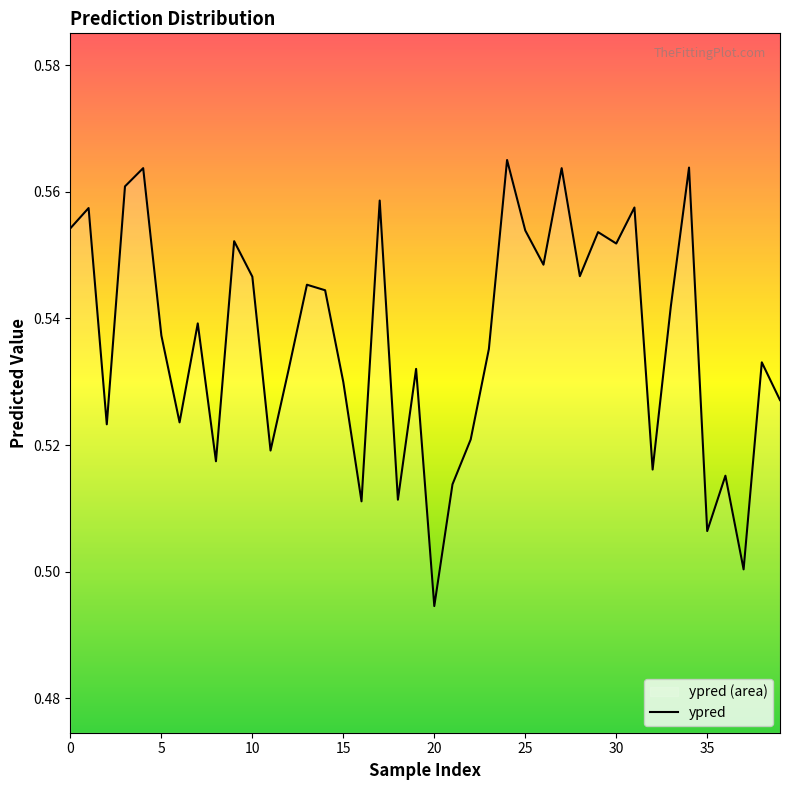

What is the sum of the values at 37 and 26?

1.0